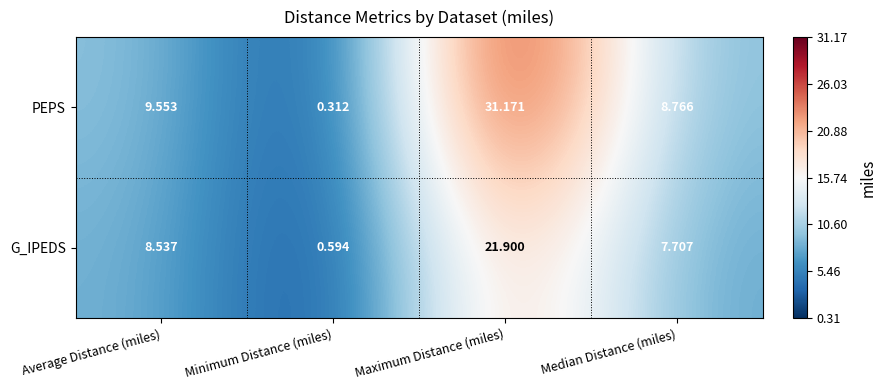

List the series in order of their peak value, lowest first.

G_IPEDS, PEPS